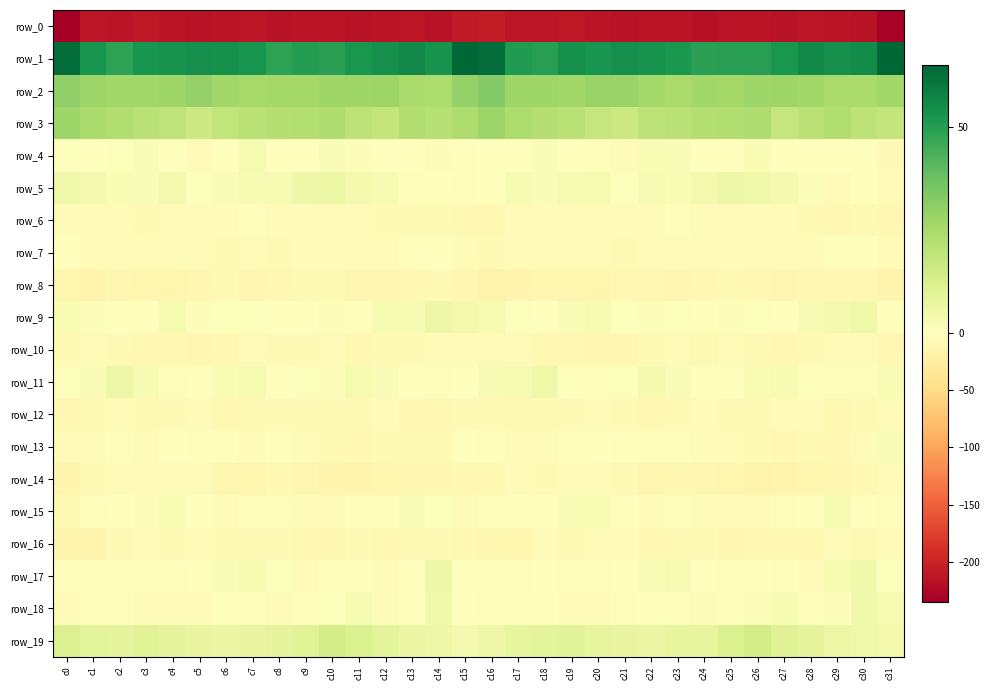

What is the sum of all row_3 values?

683.8